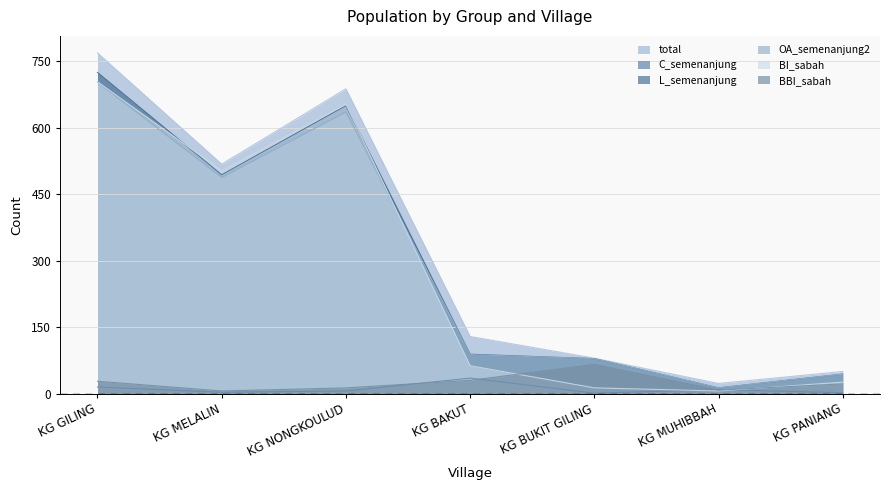

In BI_sabah, how many points are higher than both neighbors (excluding endpoints)?

1